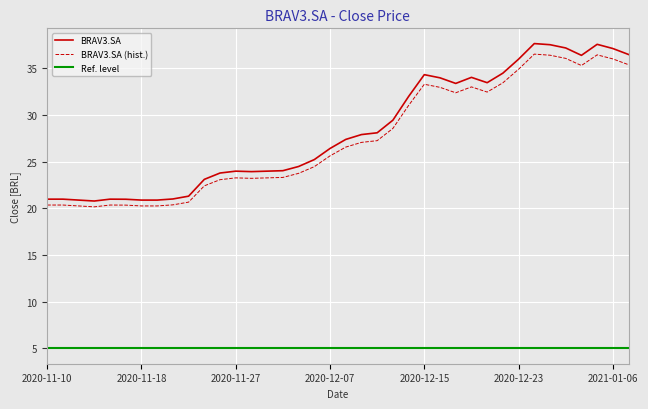

What is the minimum value shown in the chart?

5.0